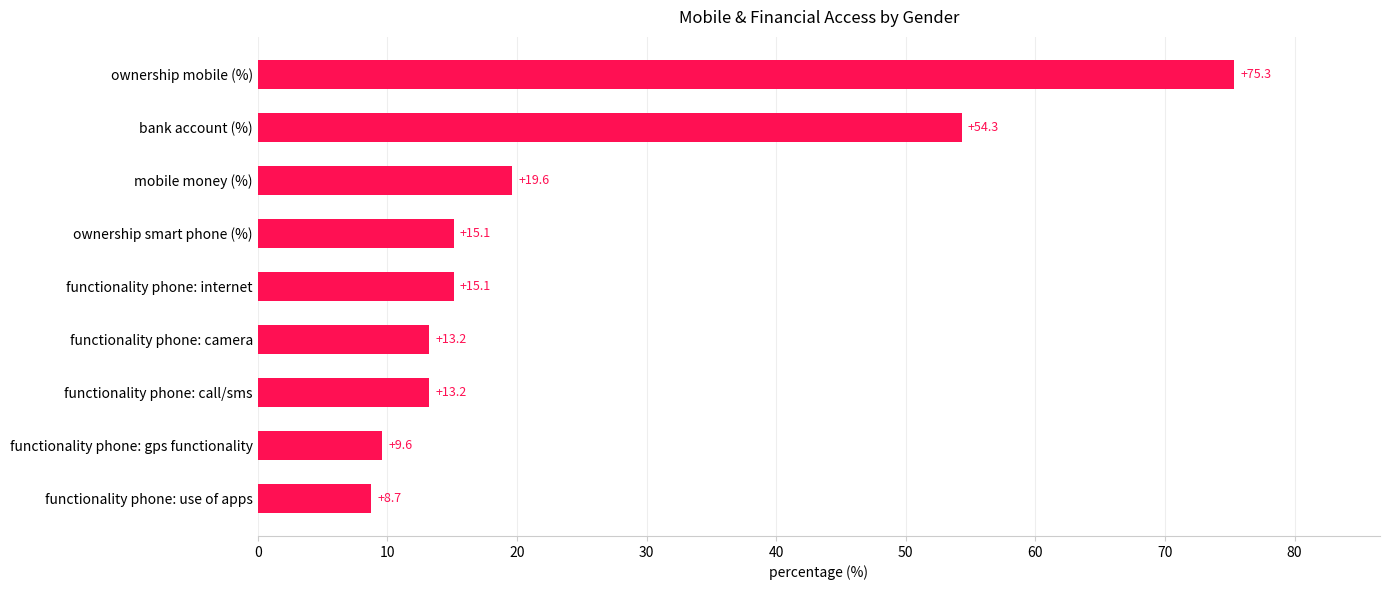

Count the number of data series in this chart.

1